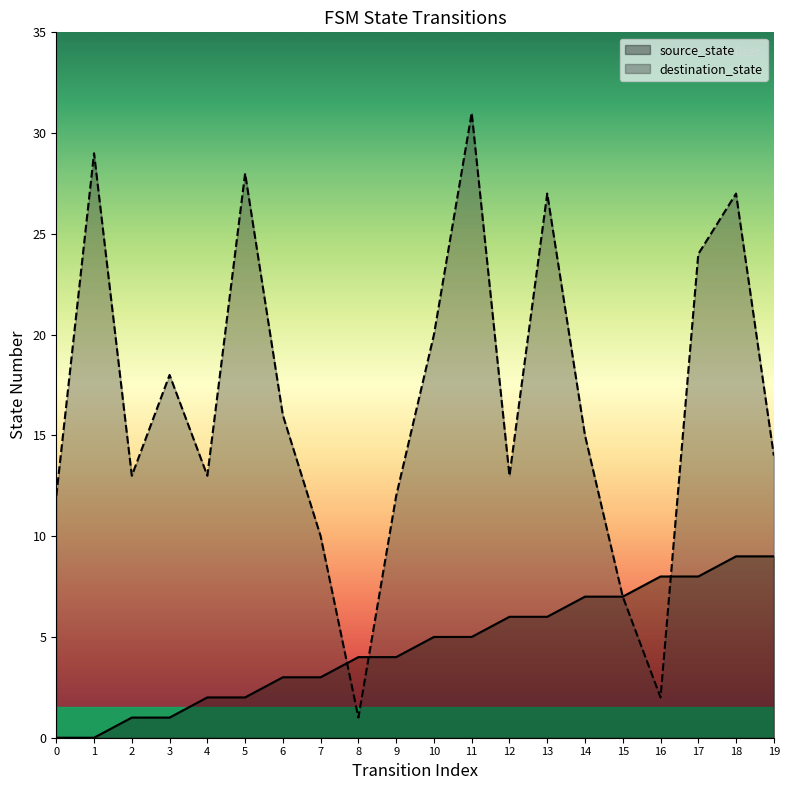

How many source_state values are between 2 and 7?

12